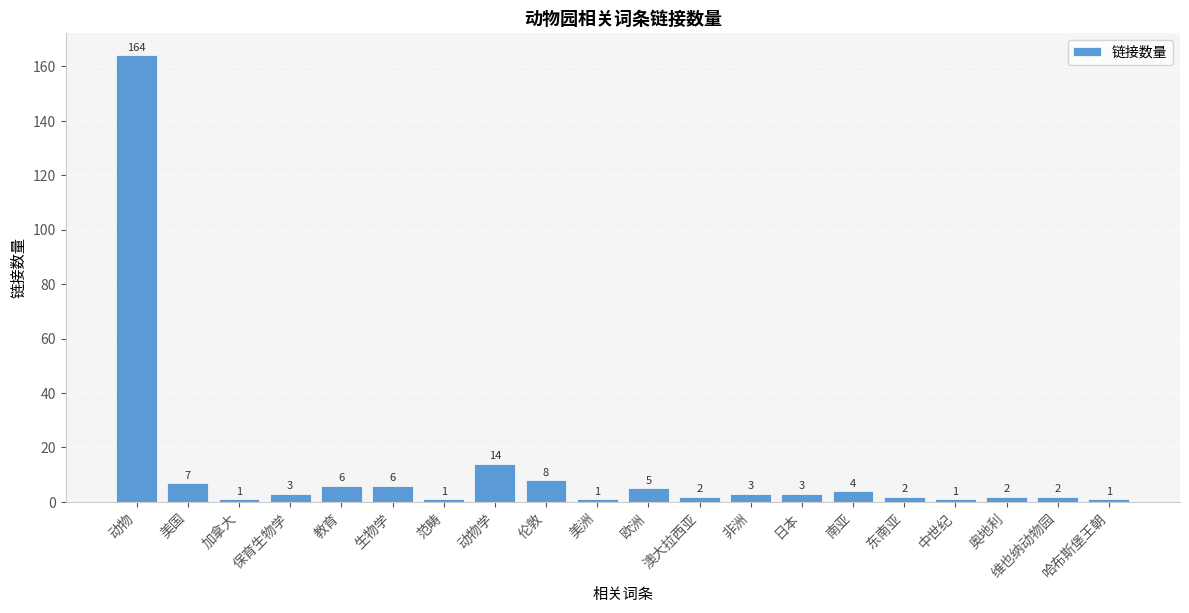

Reading right to left, list all the values displayed in this chart.

哈布斯堡王朝=1	维也纳动物园=2	奥地利=2	中世纪=1	东南亚=2	南亚=4	日本=3	非洲=3	澳大拉西亚=2	欧洲=5	美洲=1	伦敦=8	动物学=14	范畴=1	生物学=6	教育=6	保育生物学=3	加拿大=1	美国=7	动物=164